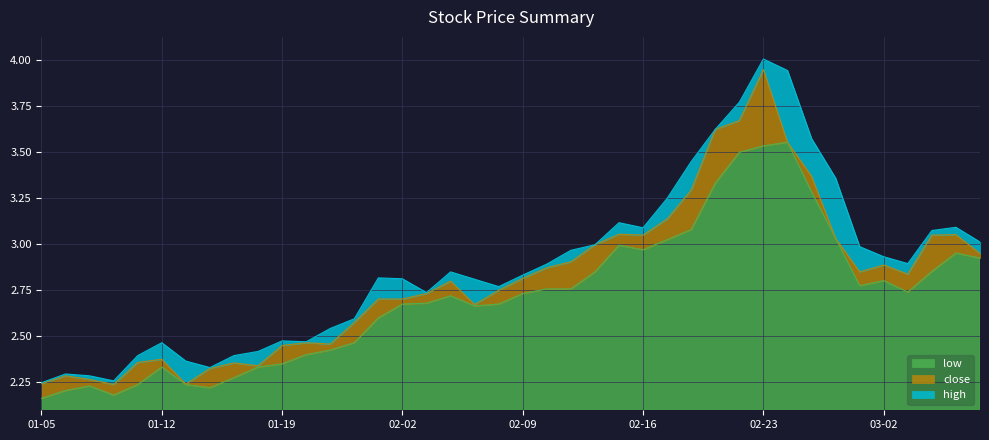

Which category has the highest value in the high series?

02-23